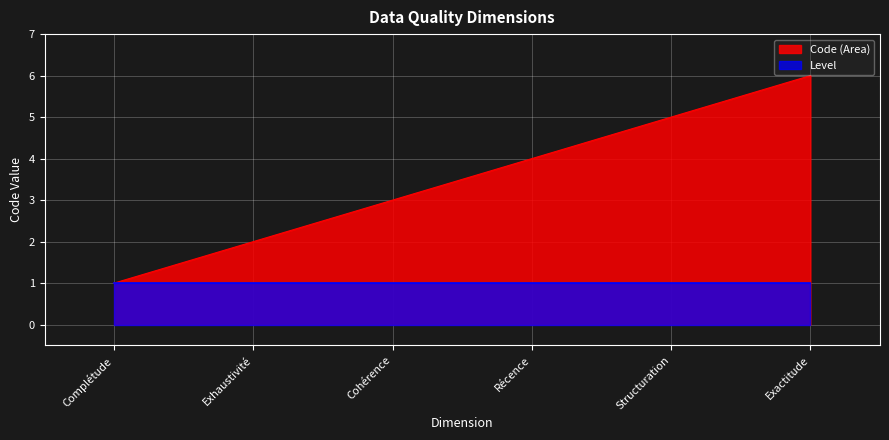

How many data points are above 4?

2